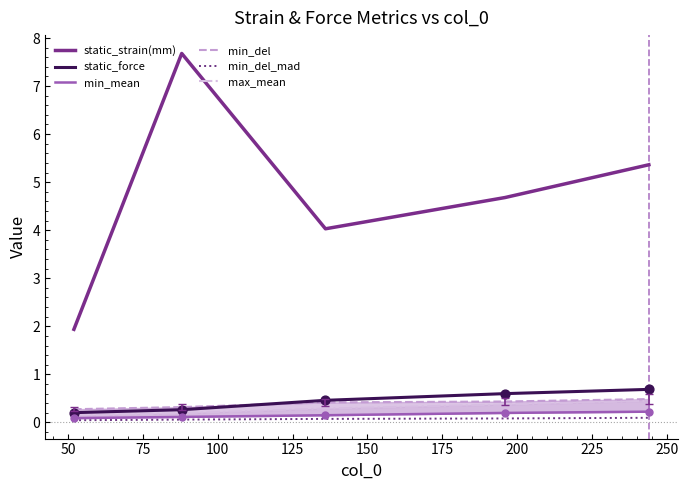

At how many categories does at least one series exceed 5?

2